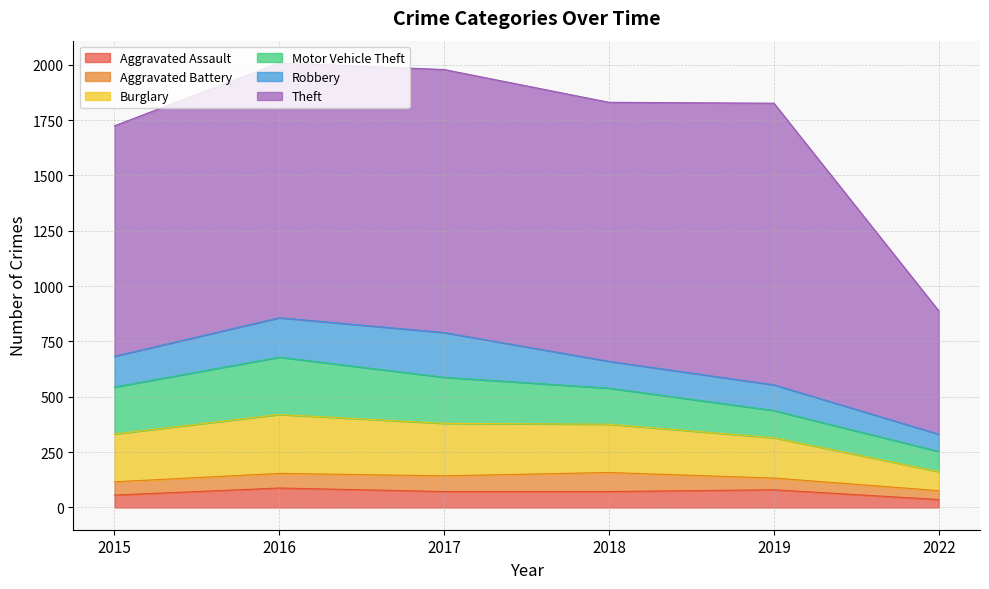

What is the value of the Theft point at the 2nd from the left?

1151